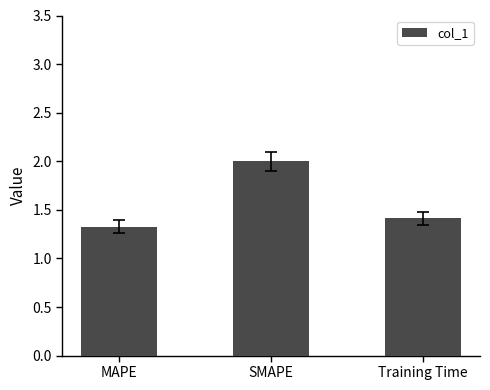

What is the change in value from MAPE to SMAPE?

+0.7